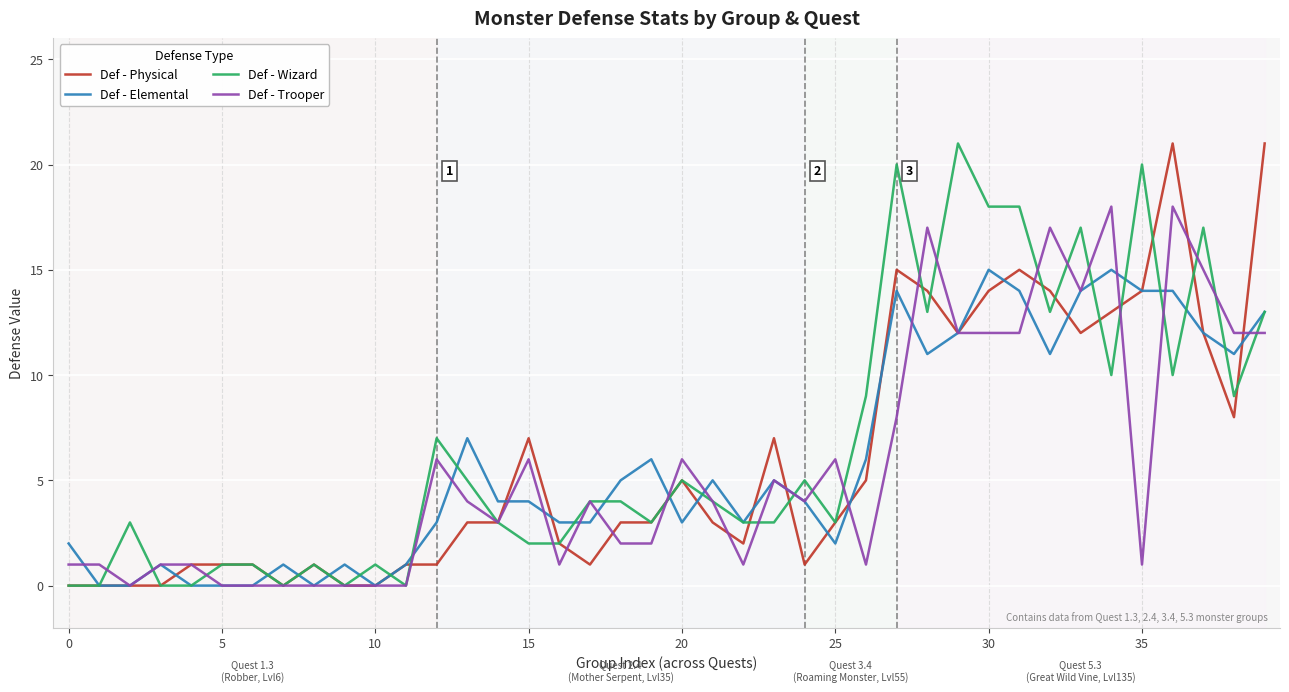

What is the maximum value for Def - Trooper?

18